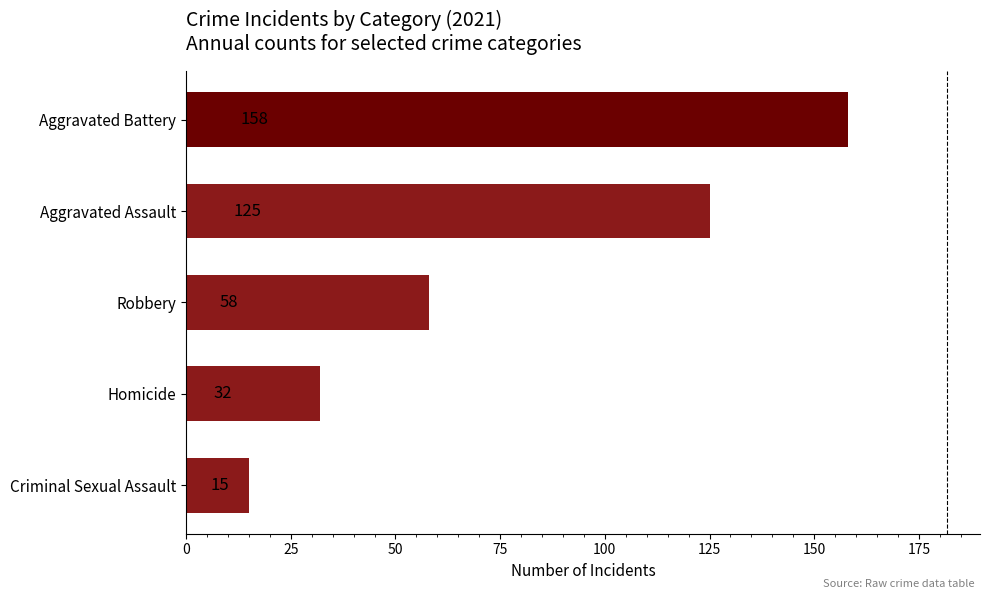

What is the difference between the second highest and minimum values?

110